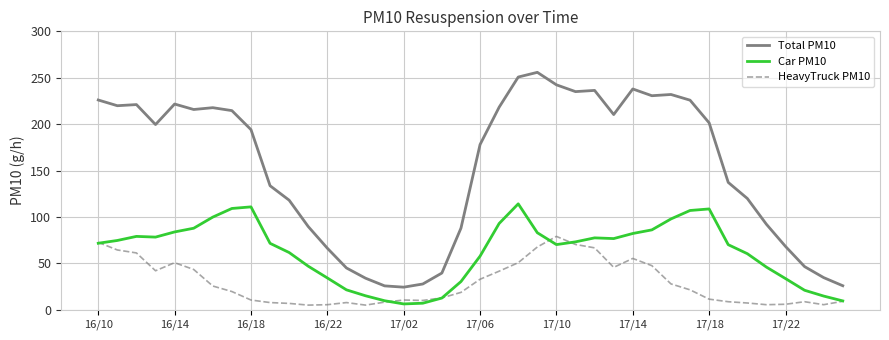

Which series has the widest spread of values?

Total PM10